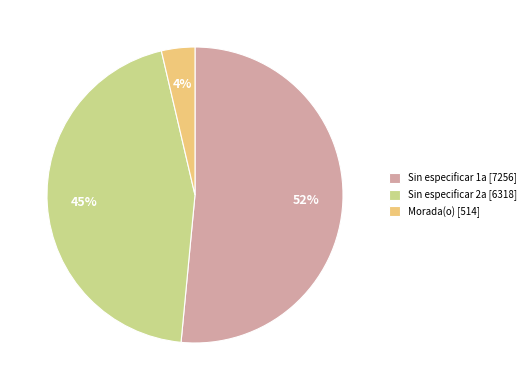

What is the smallest slice in the pie chart?

Morada(o) [514]